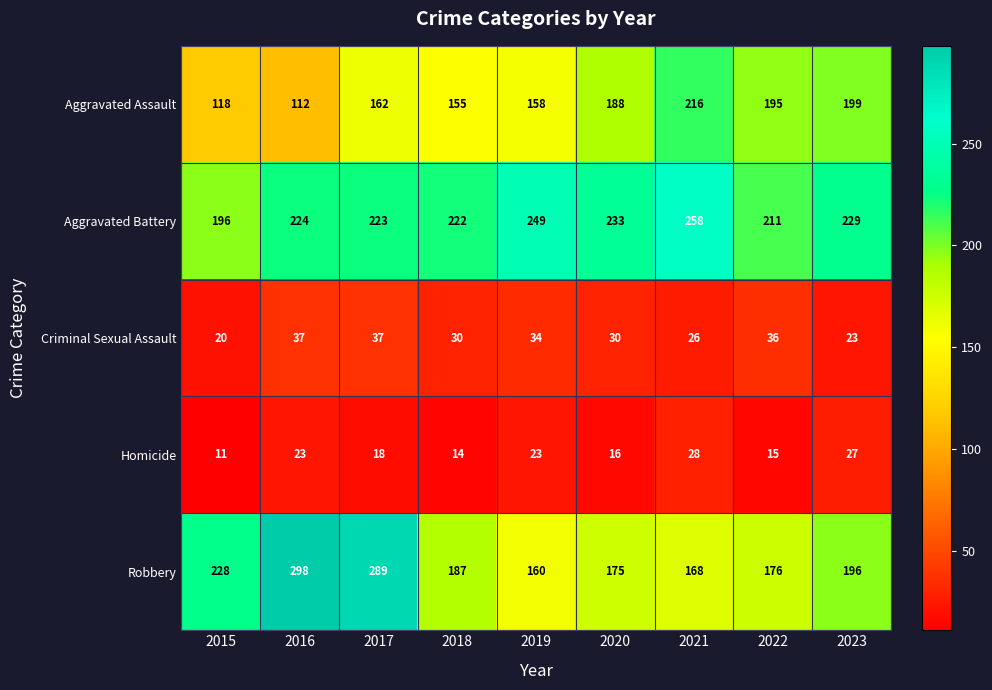

Rank the series by their maximum value, from highest to lowest.

Robbery, Aggravated Battery, Aggravated Assault, Criminal Sexual Assault, Homicide